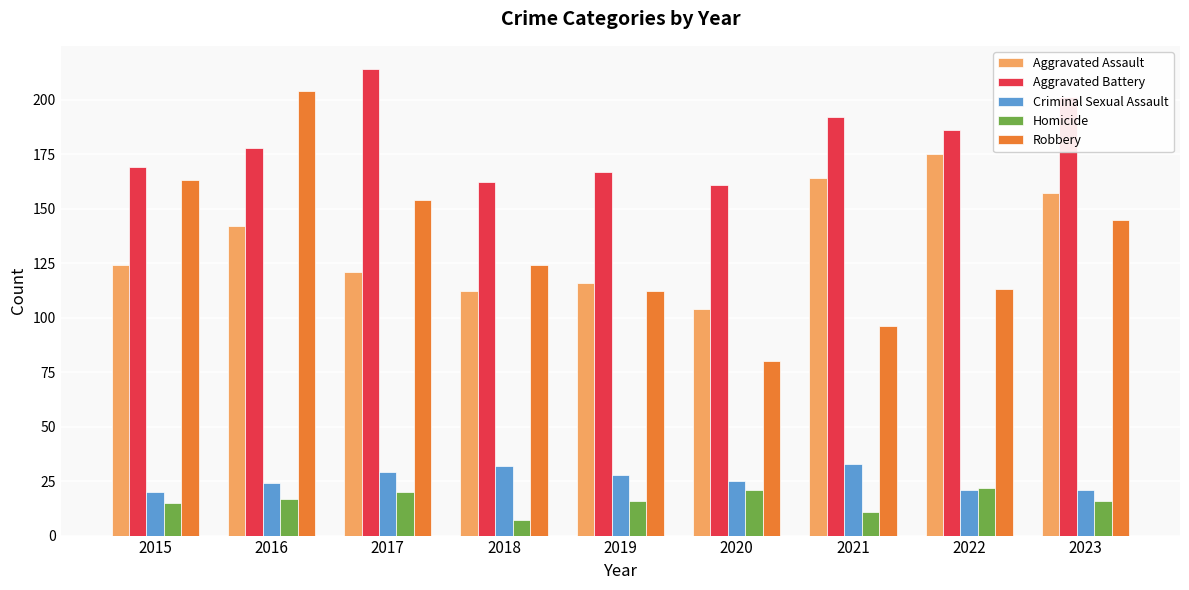

Is the value of Robbery at 2021 greater than the value of Homicide at 2023?

Yes